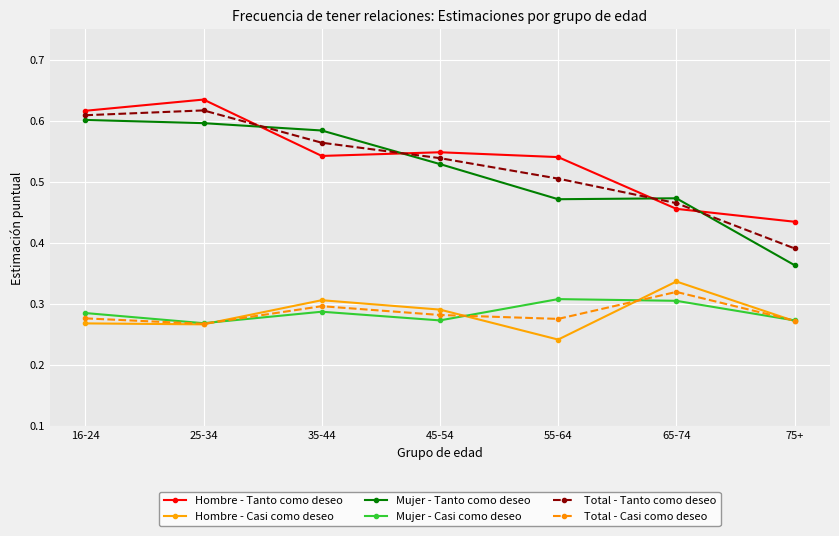

True or false: Hombre - Casi como deseo and Hombre - Tanto como deseo cross at least once.

False